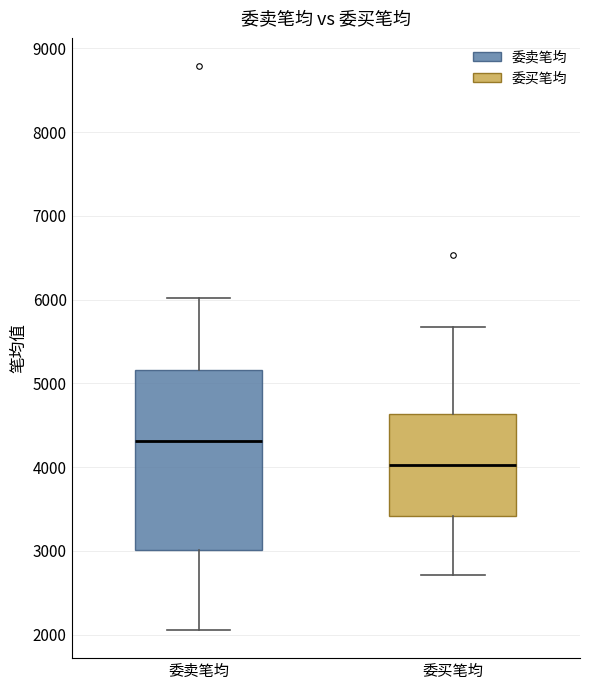

Reading left to right, transcribe this box plot: for each box, give where its median line is, the range the box spans, and where its two whiskers end, as read against the y-axis. The values are not printed on the chart, so give them approximately, as read against the axis.

委卖笔均: median 4300, box 3000 to 5200, whiskers 2100 to 6000
委买笔均: median 4000, box 3400 to 4600, whiskers 2700 to 5700